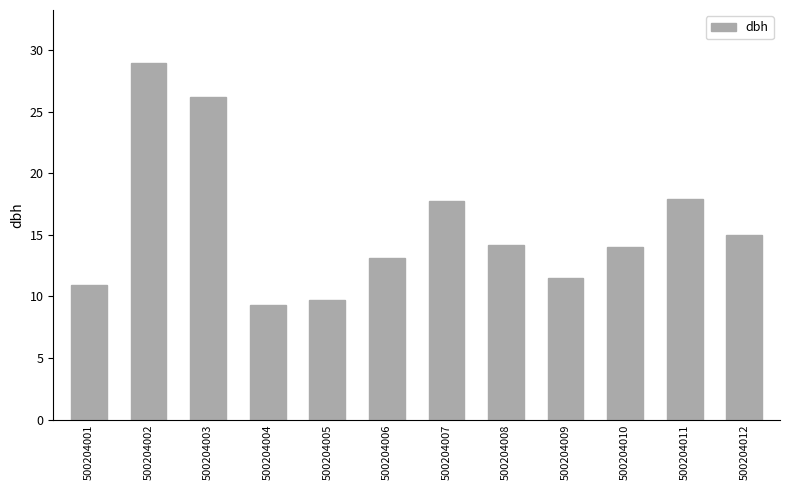

Between 500204005 and 500204011, which is larger?

500204011